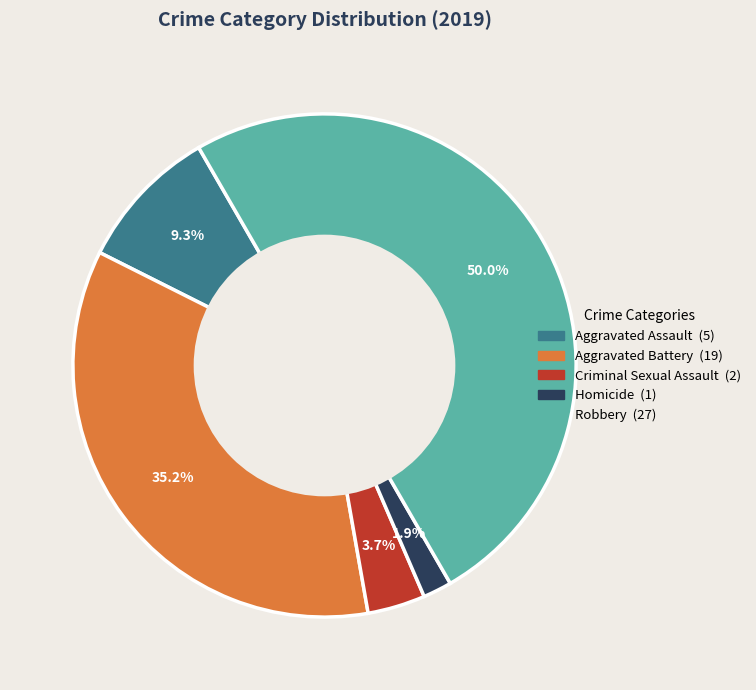

Does Aggravated Battery represent more than half of the total?

No